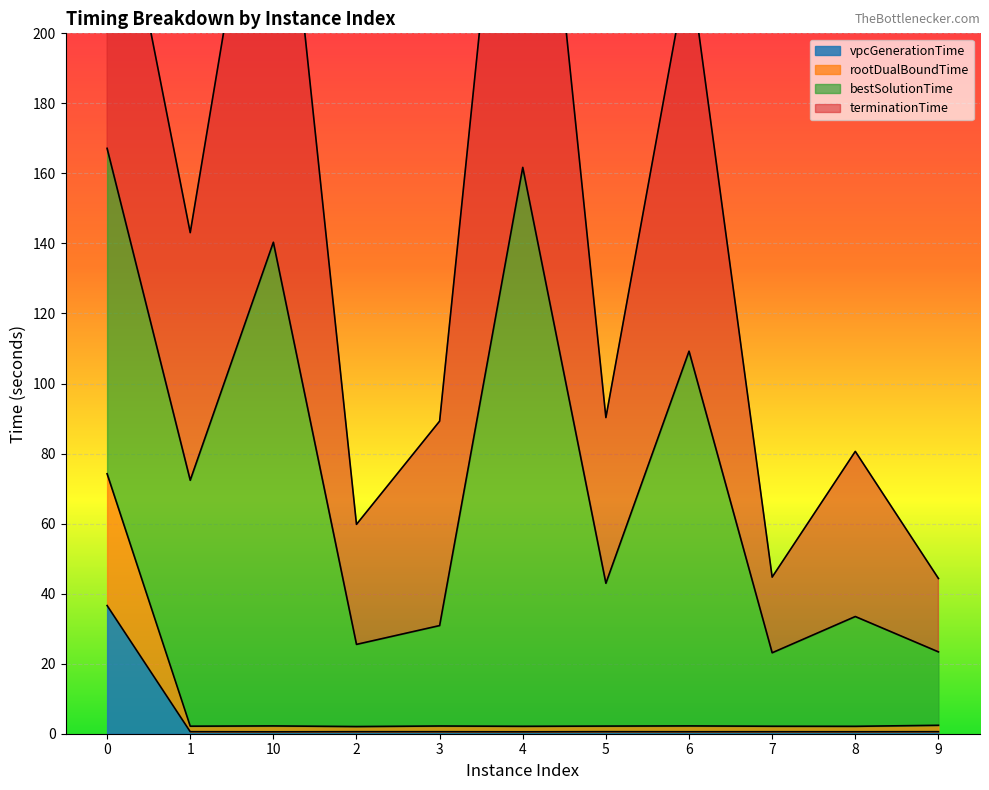

Is it true that vpcGenerationTime equals 0.6 at 7?

True